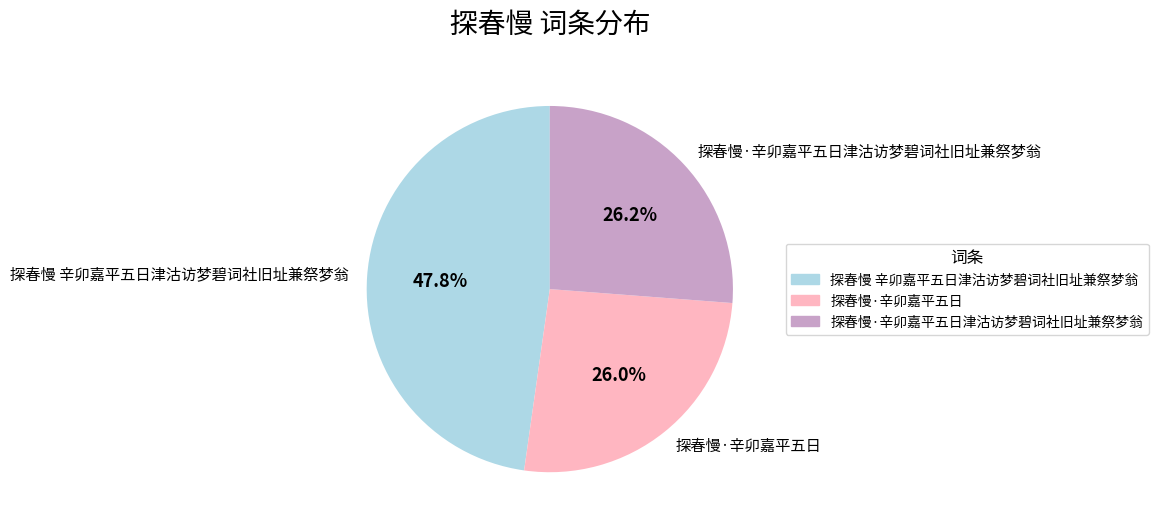

Is there any slice that represents more than half of the pie?

No